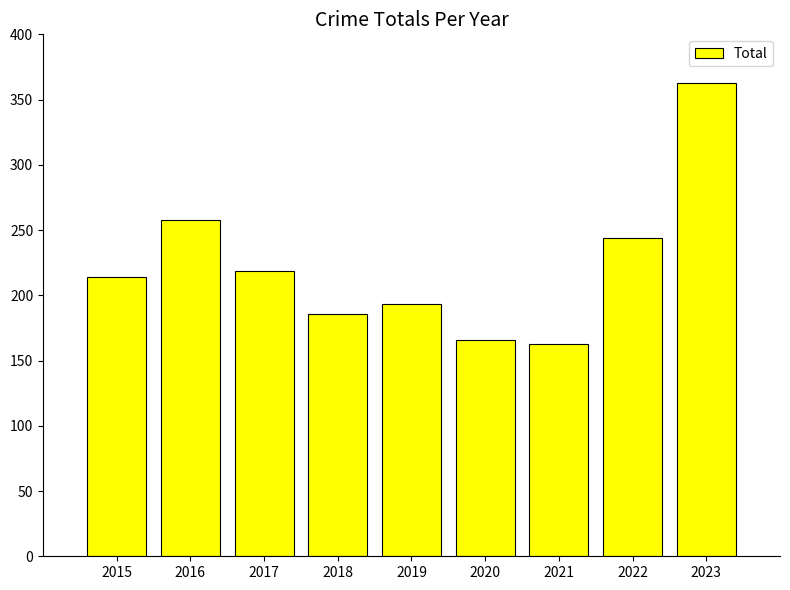

Where is the data nearest to the value 263?

2016